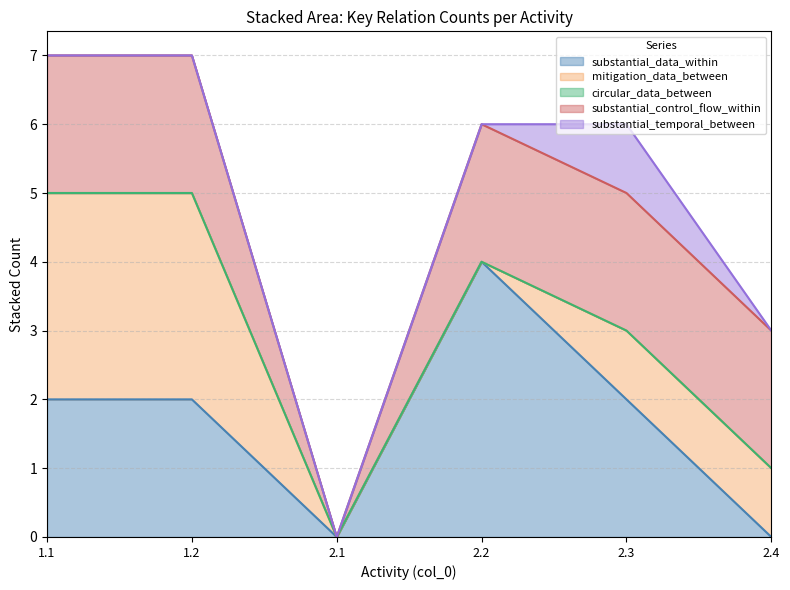

How many lines are shown in the chart?

5